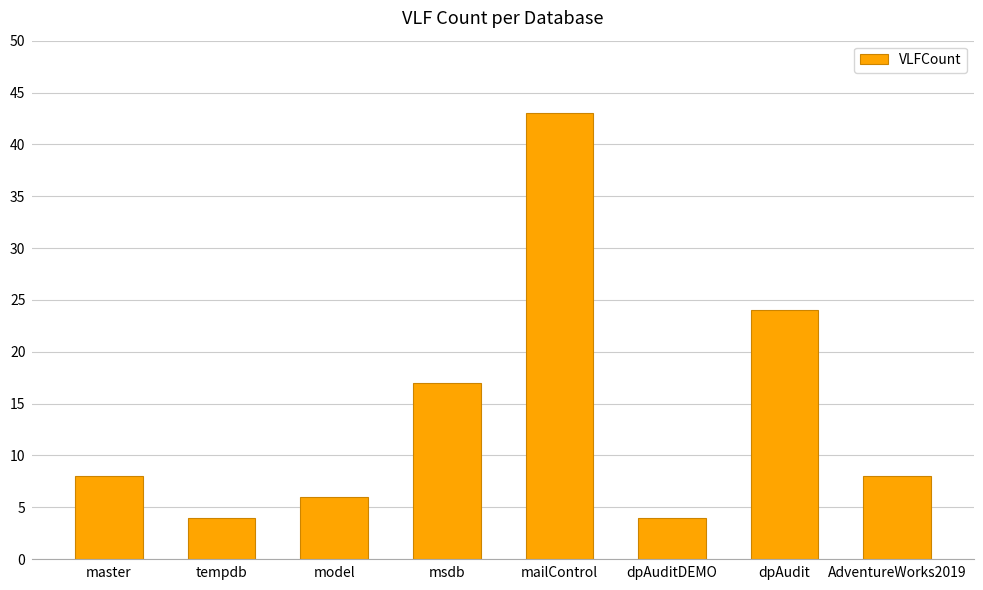

What is the maximum value shown in the chart?

43